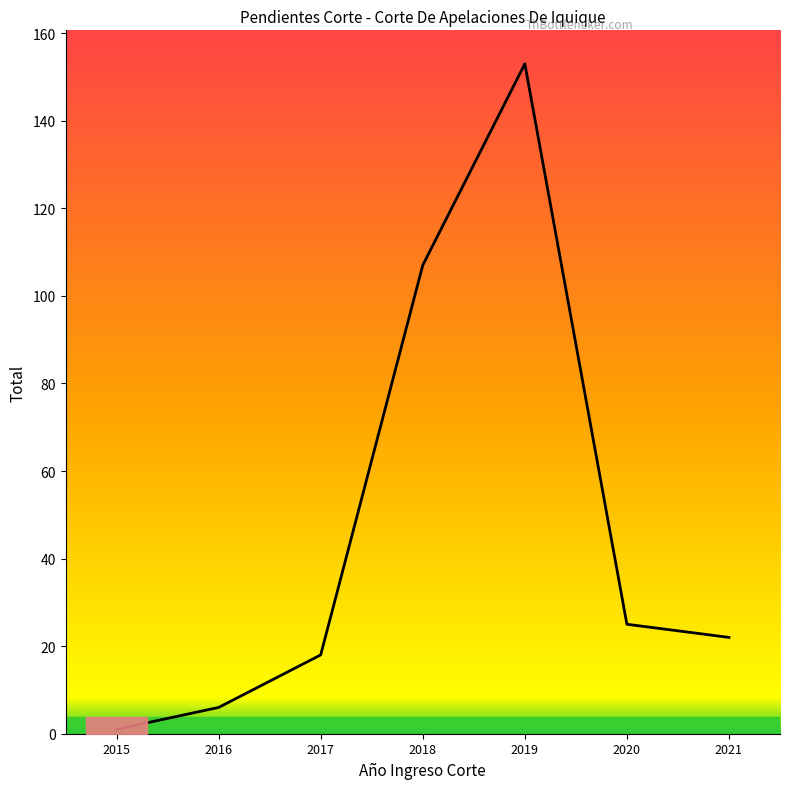

What is the difference between the maximum and minimum values?

152